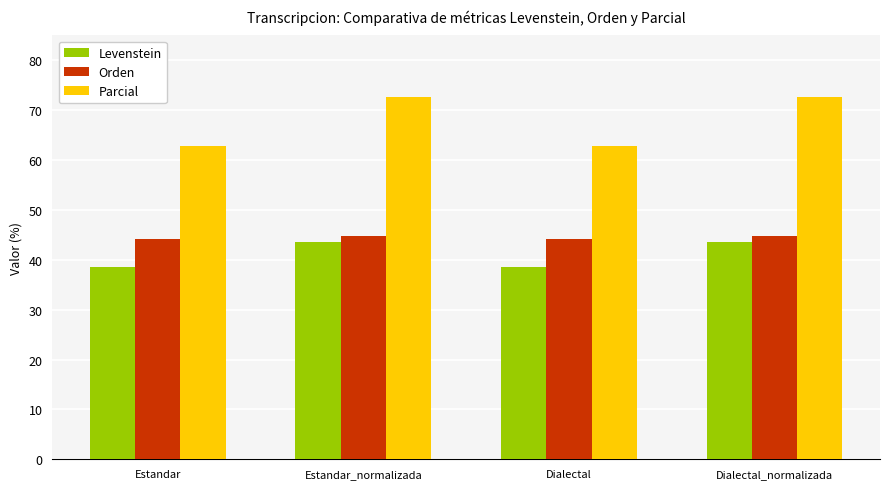

Rank the series at Estandar from highest to lowest value.

Parcial, Orden, Levenstein